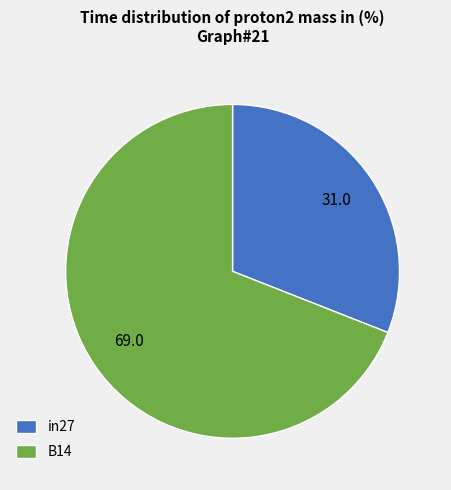

Combined, do in27 and B14 account for over 50%?

Yes